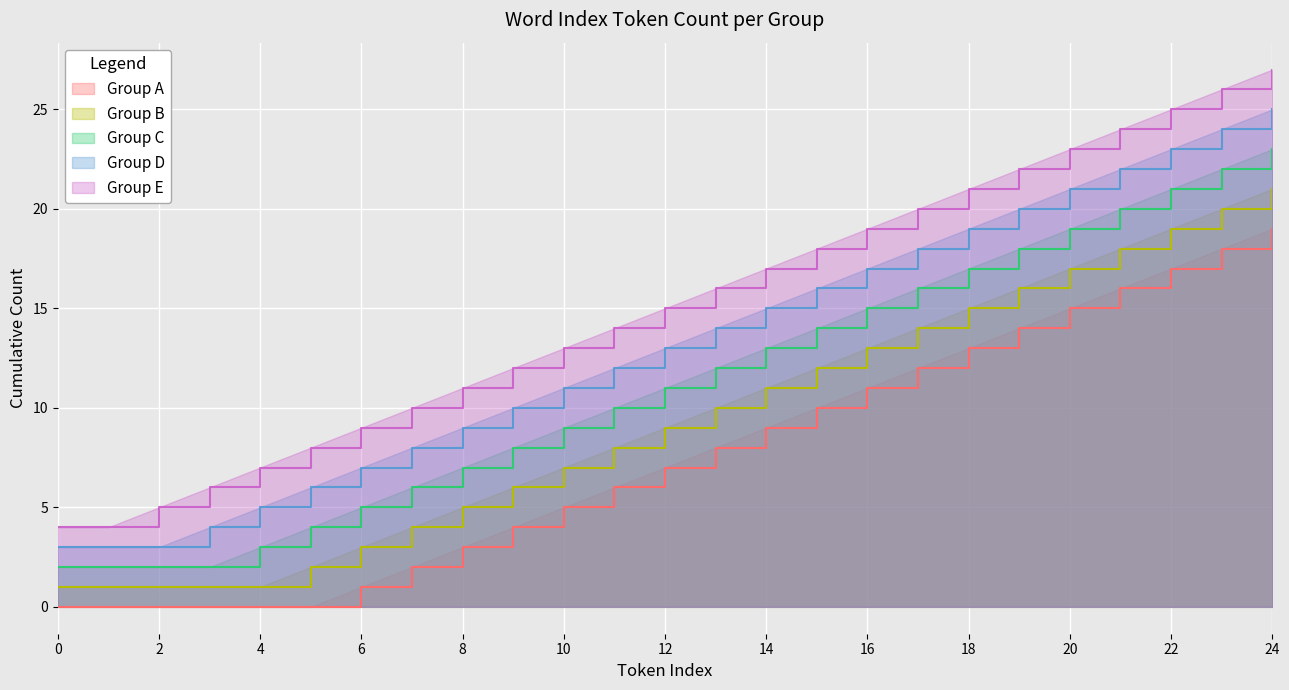

True or false: Group C and Group B intersect in this chart.

False